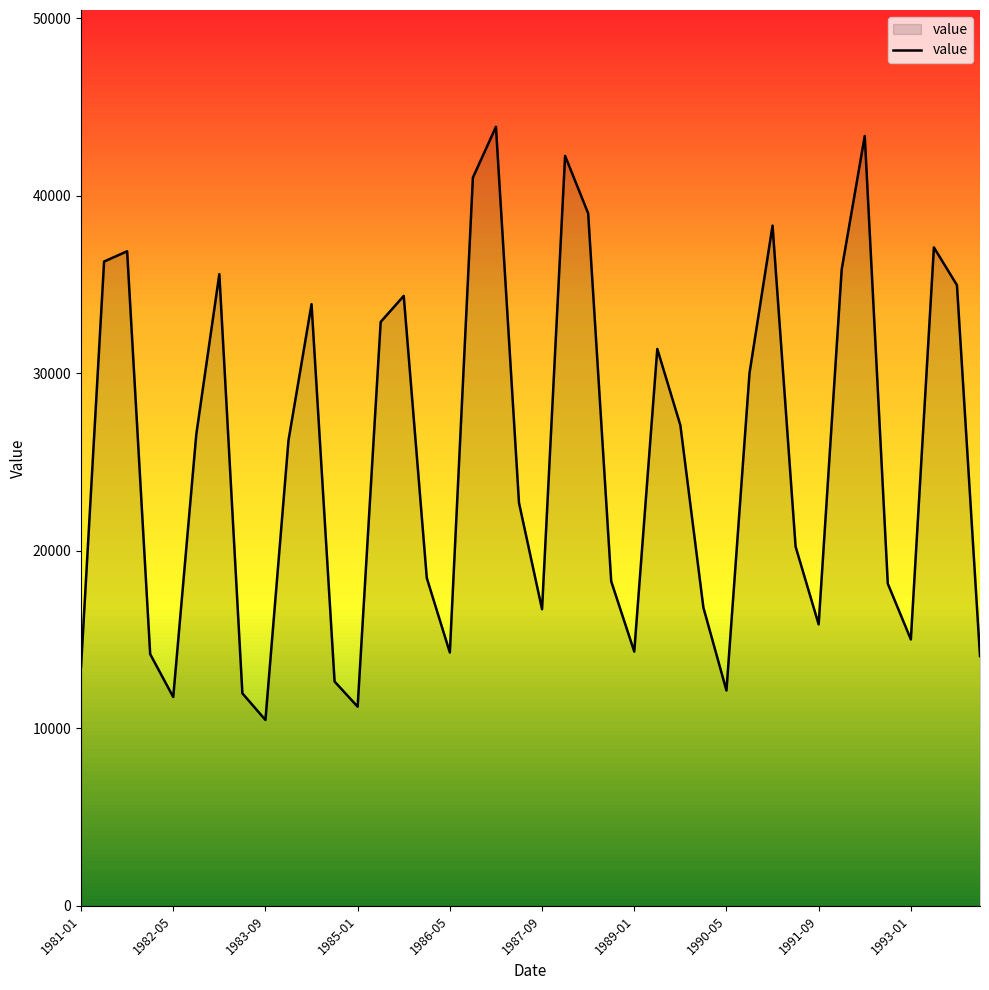

What is the difference between the maximum and minimum values?

33417